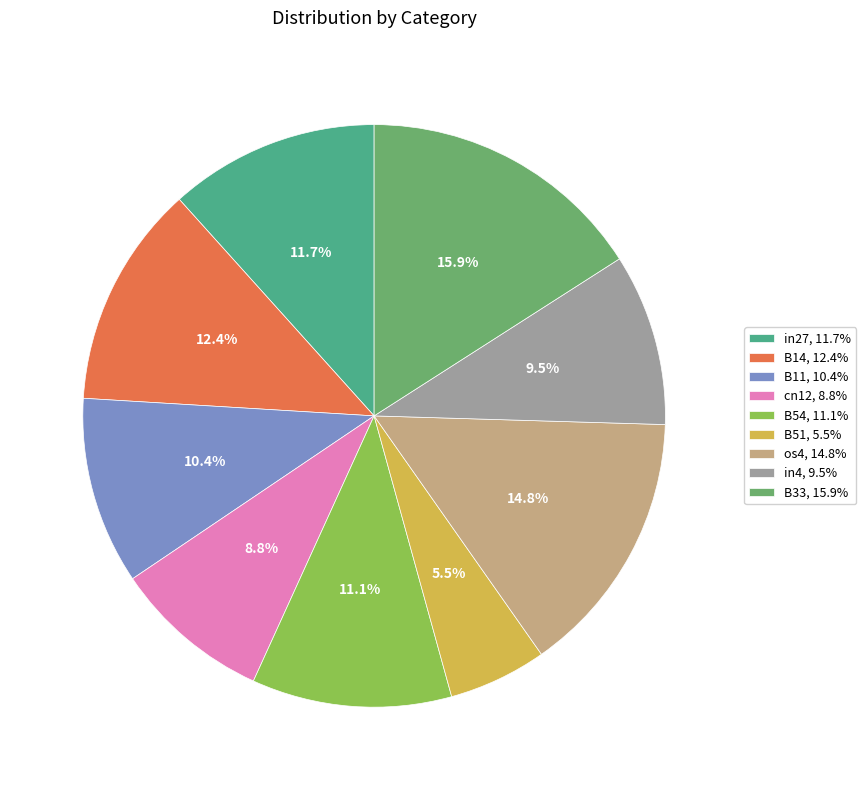

Is there a majority slice in this chart?

No